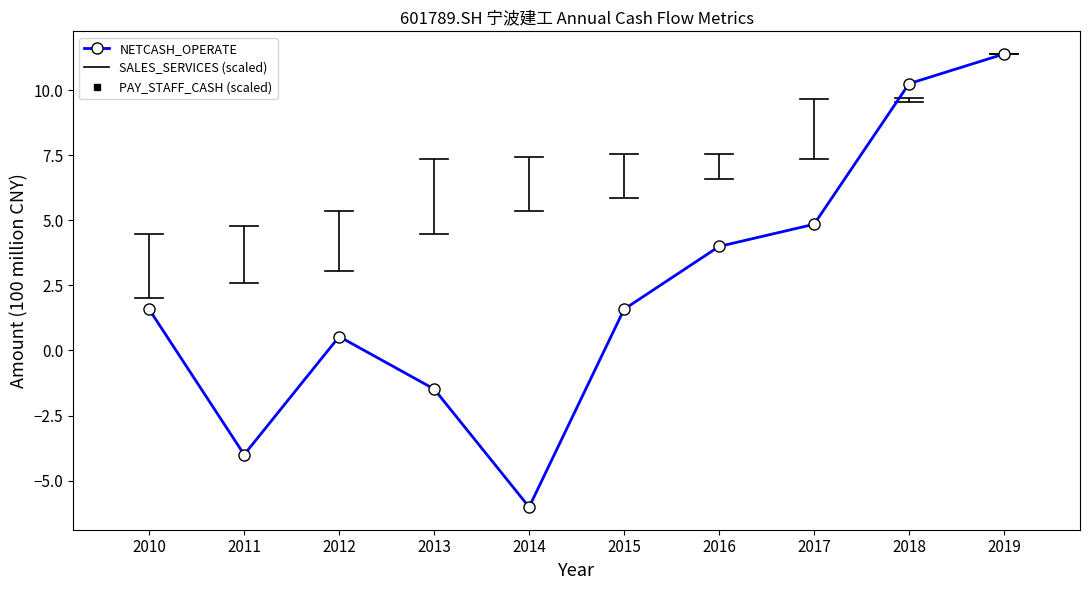

What is the value of the 6th point from the left?

1.6